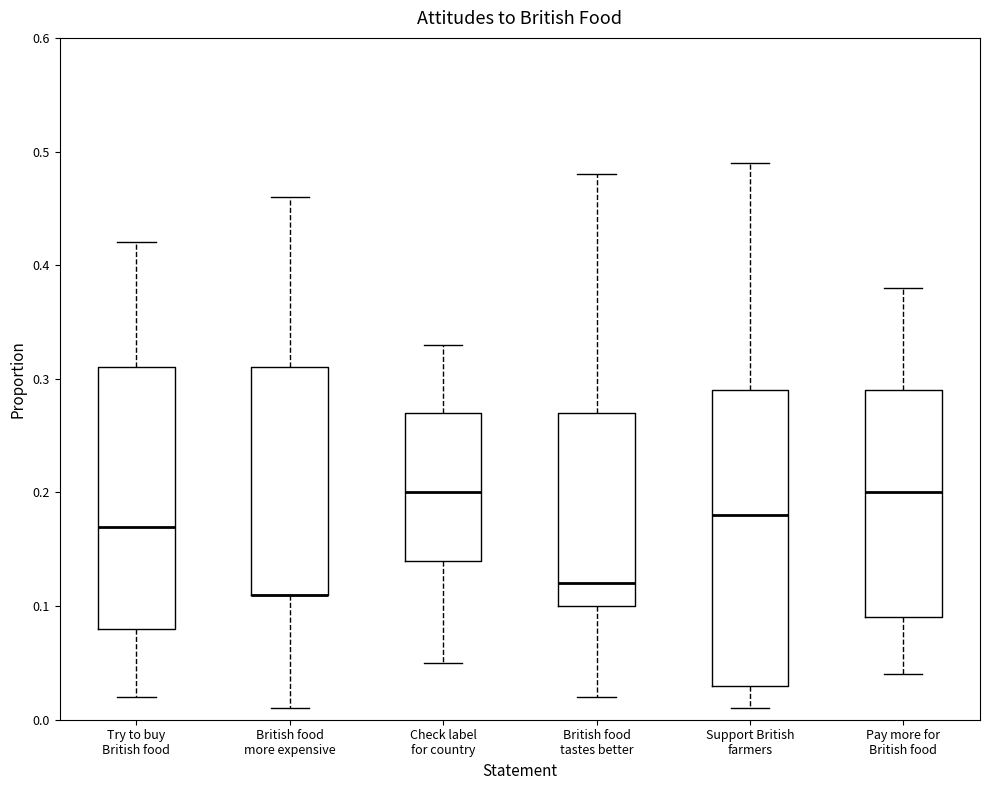

Reading left to right, read every box against the y-axis: the position of its median line, the range the box covers, and the ends of its whiskers. The values are not printed on the chart, so give them approximately, as read against the axis.

Try to buy British food: median 0.17, box 0.08 to 0.31, whiskers 0.02 to 0.42
British food more expensive: median 0.11 (drawn on the box's lower edge), box 0.11 to 0.31, whiskers 0.01 to 0.46
Check label for country: median 0.20, box 0.14 to 0.27, whiskers 0.05 to 0.33
British food tastes better: median 0.12, box 0.10 to 0.27, whiskers 0.02 to 0.48
Support British farmers: median 0.18, box 0.03 to 0.29, whiskers 0.01 to 0.49
Pay more for British food: median 0.20, box 0.09 to 0.29, whiskers 0.04 to 0.38